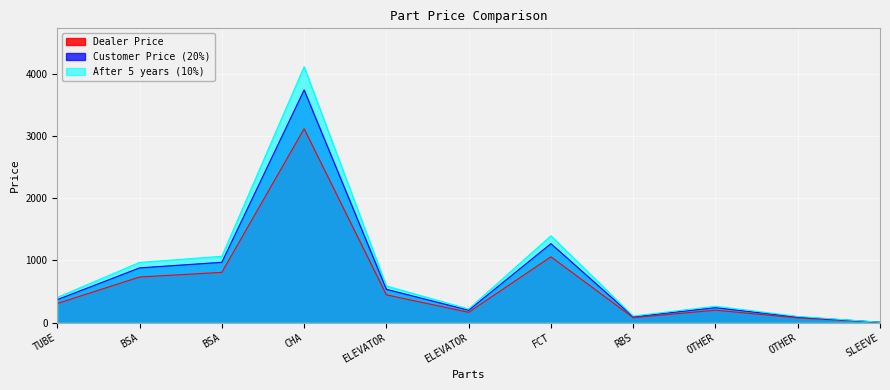

True or false: After 5 years (10%) and Customer Price (20%) intersect in this chart.

False